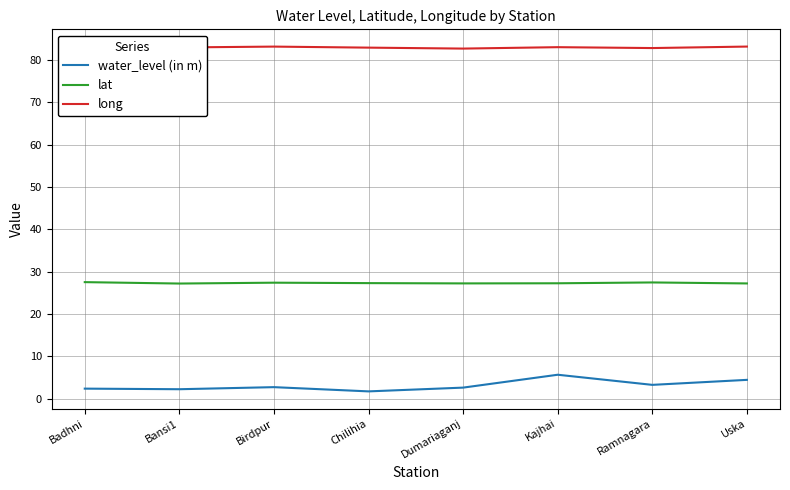

List the series in order of their overall mean, lowest first.

water_level (in m), lat, long